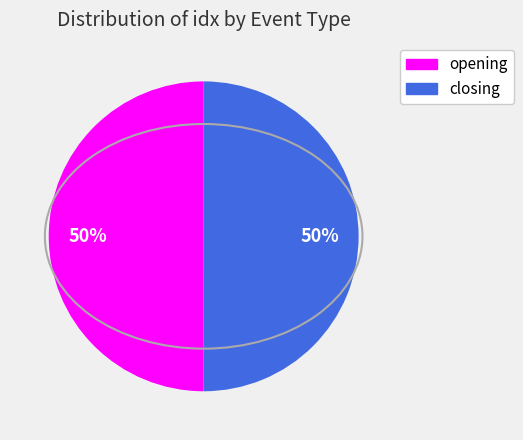

To the nearest percent, what is the average slice percentage?

50%